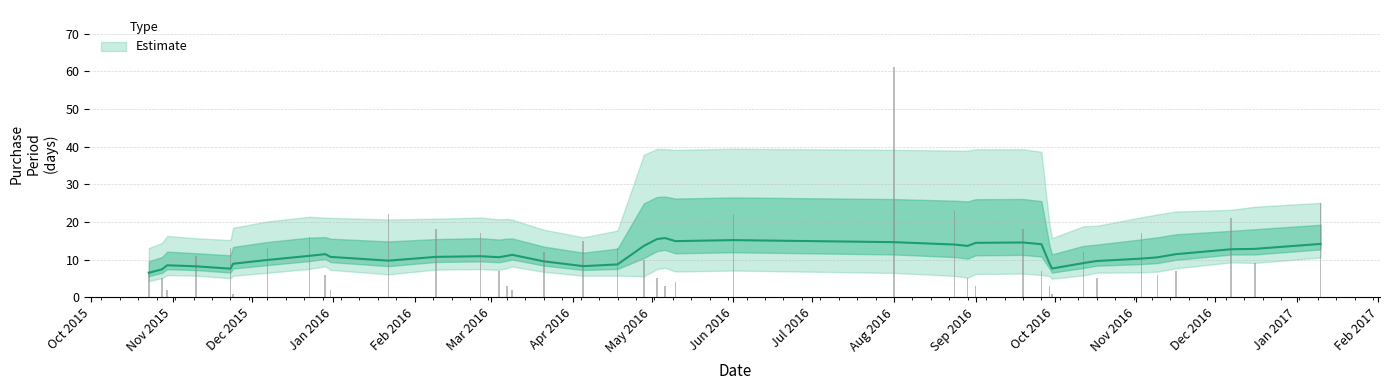

List the labels in order of value, smallest first.

2015-11-24, 2016-09-30, 2015-10-30, 2015-12-31, 2016-03-09, 2016-03-07, 2016-05-06, 2016-09-01, 2016-09-29, 2016-05-10, 2015-10-28, 2016-05-03, 2016-08-29, 2016-10-17, 2015-12-29, 2016-11-09, 2015-10-23, 2016-03-04, 2016-09-26, 2016-11-16, 2016-12-16, 2016-04-28, 2015-11-10, 2016-03-21, 2016-10-12, 2015-11-23, 2015-12-07, 2016-04-18, 2016-04-05, 2015-12-23, 2016-02-26, 2016-11-03, 2016-02-09, 2016-09-19, 2016-12-07, 2016-01-22, 2016-06-01, 2016-08-24, 2017-01-10, 2016-08-01